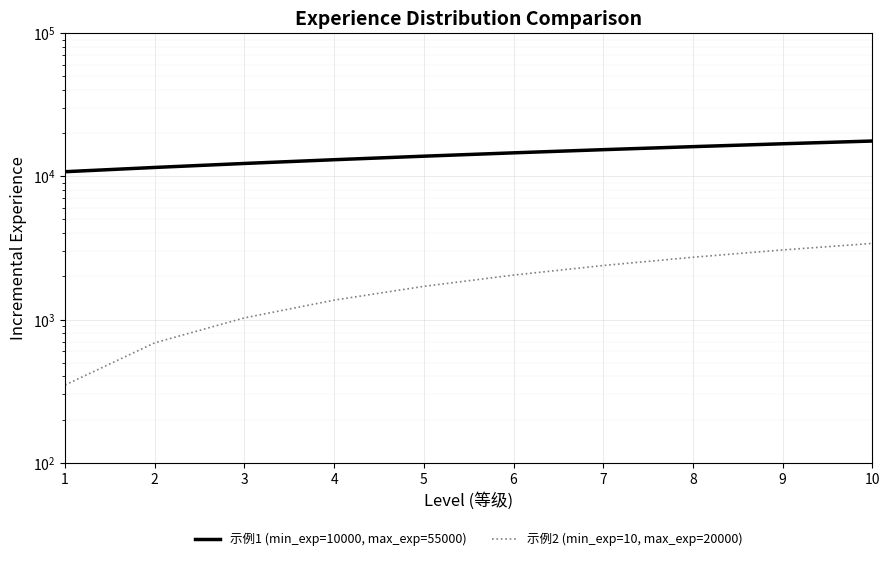

True or false: 示例1 (min_exp=10000, max_exp=55000) has more than 2 interior local peaks.

False